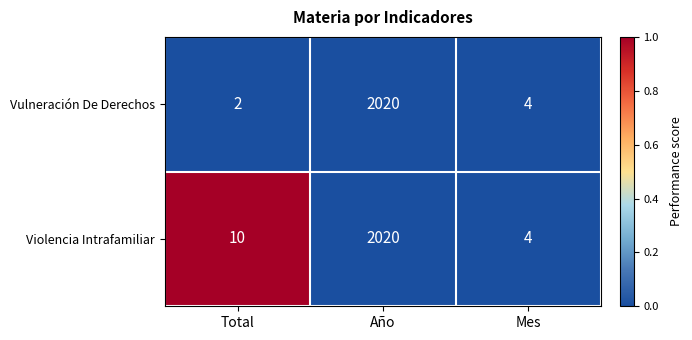

What is the lowest value of the Violencia Intrafamiliar series?

4